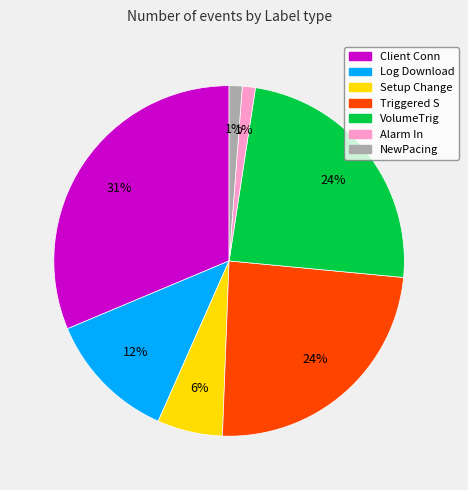

Is it true that NewPacing is 11% of the pie?

False